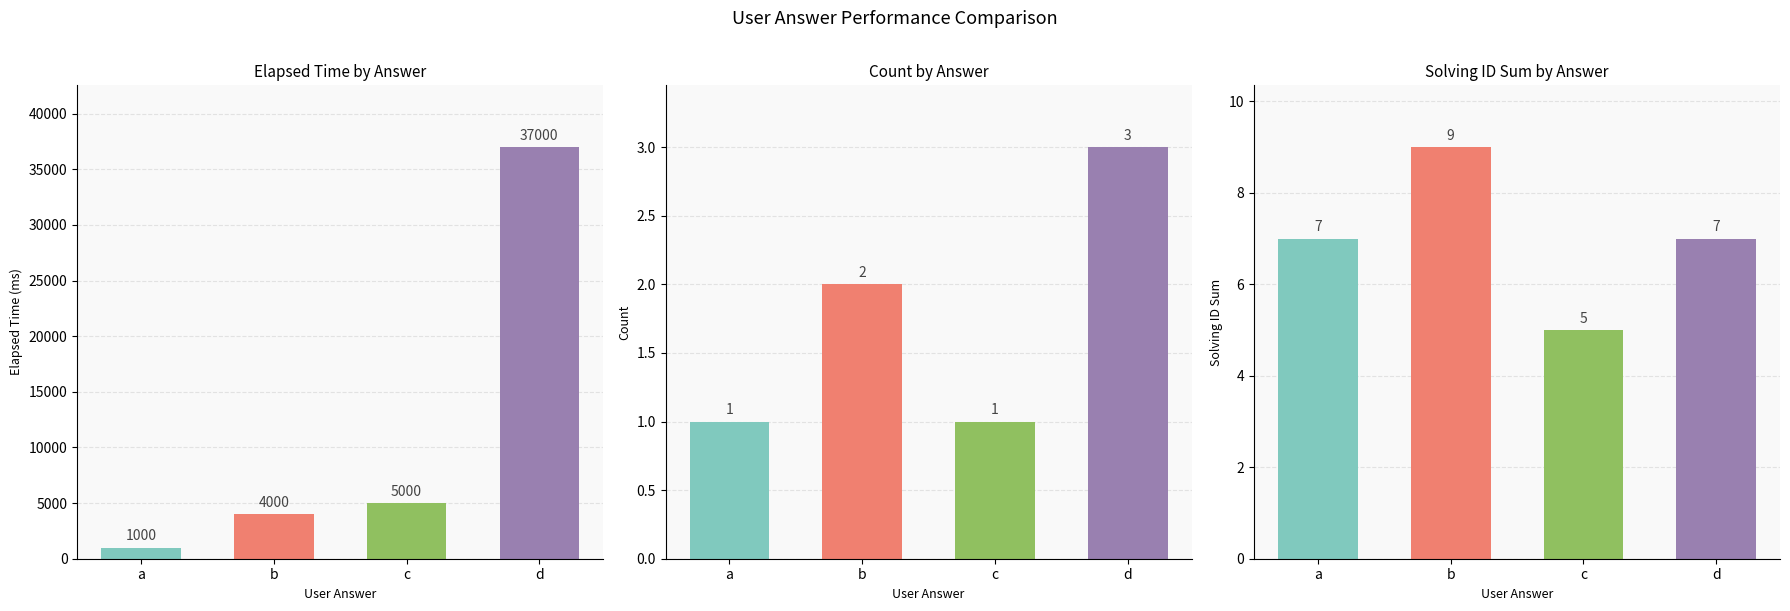

What is the difference between the second highest and minimum values in the Elapsed Time (ms) series?

4000